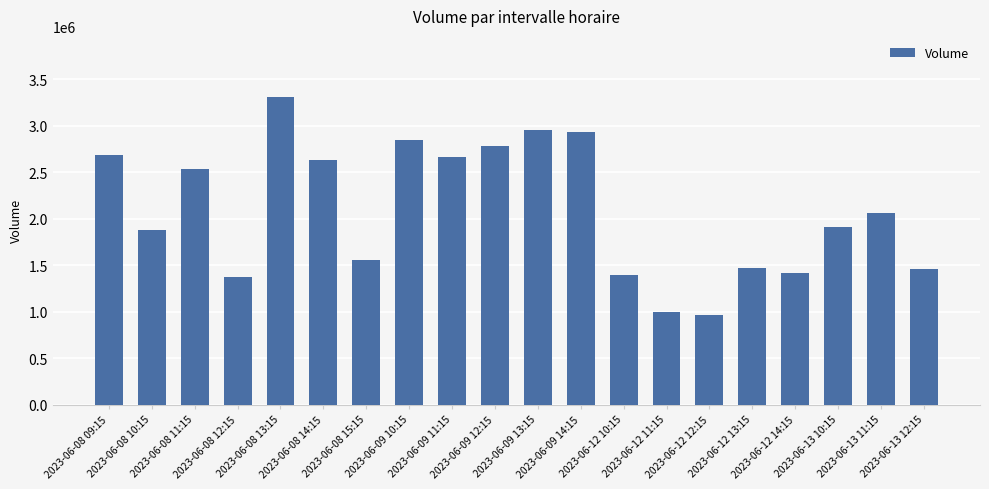

What is the difference between the maximum and minimum values?

2336499